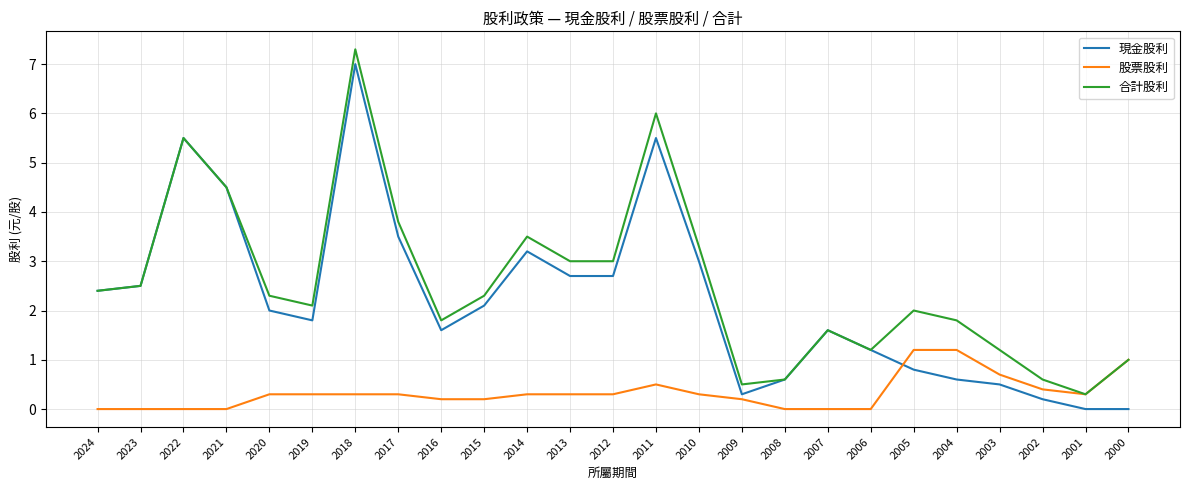

At which category does 合計股利 reach its first local valley?

2019